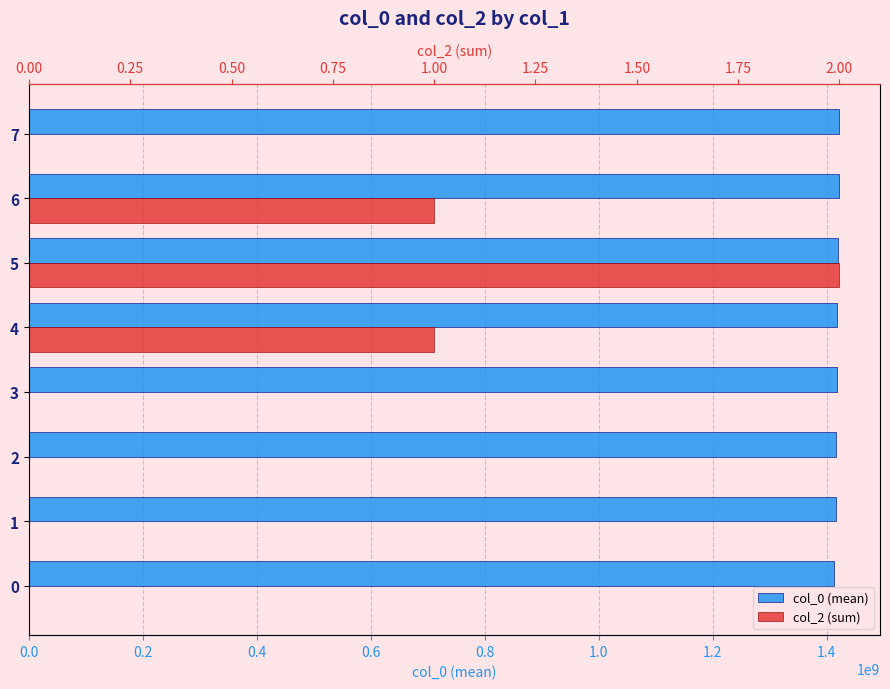

What is the difference between the second highest and second lowest values in the col_2 (sum) series?

1.0